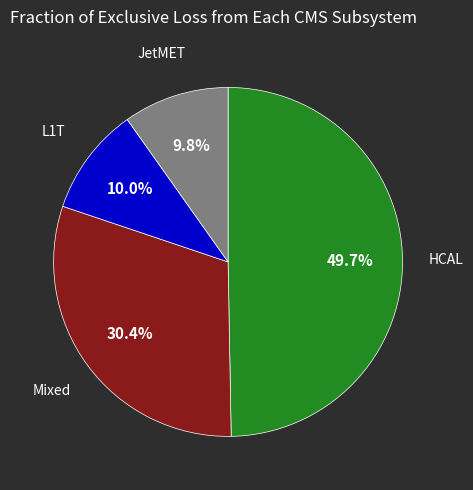

Does any single category account for the majority?

No